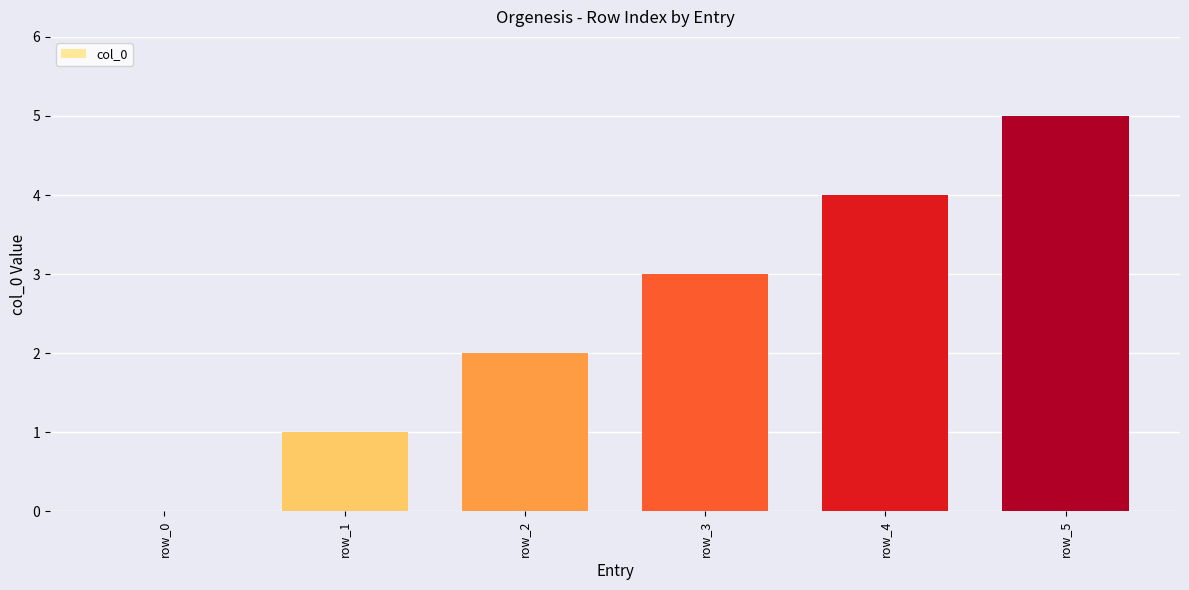

What is the sum of the values at row_3 and row_0?

3